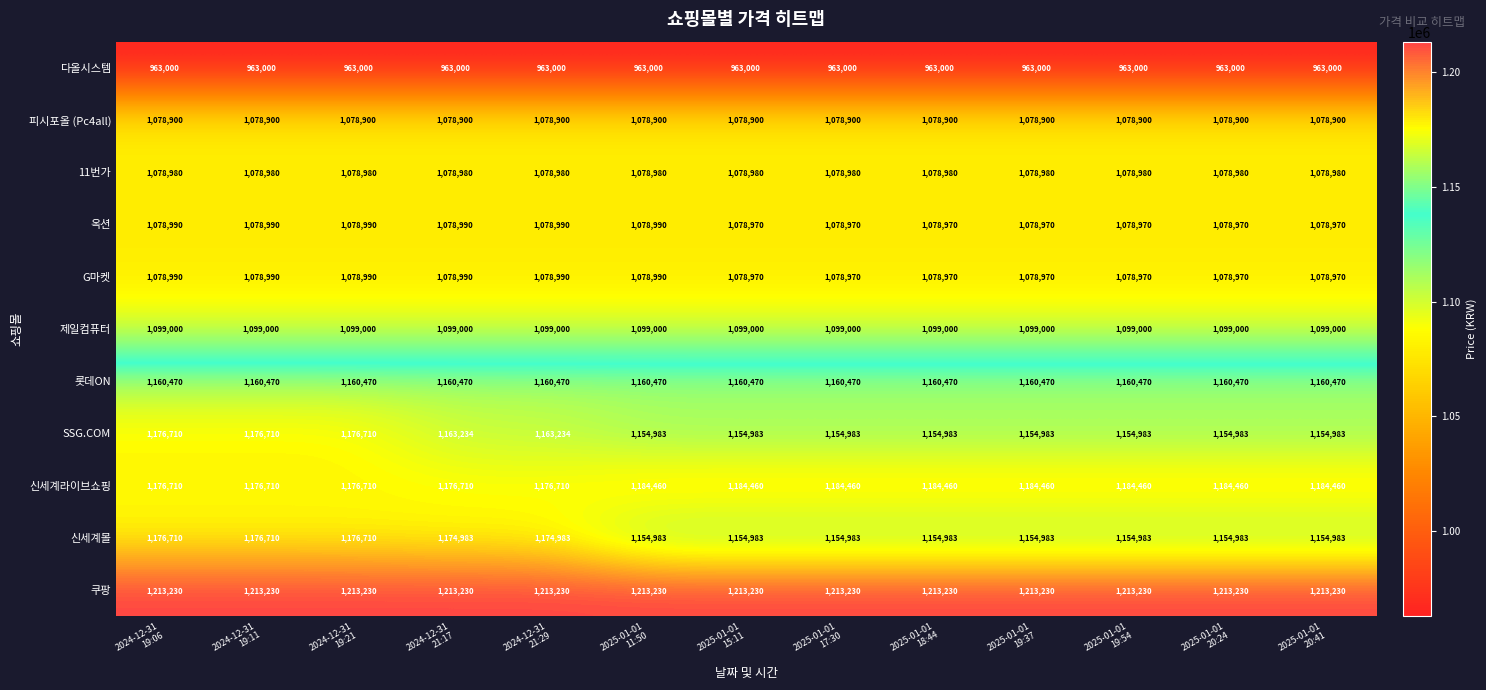

What is the greatest value displayed?

1213230